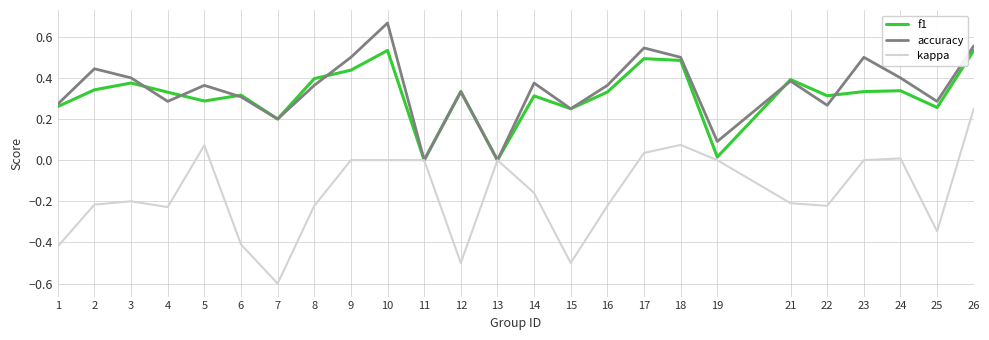

In accuracy, how many points are lower than both neighbors (excluding endpoints)?

8